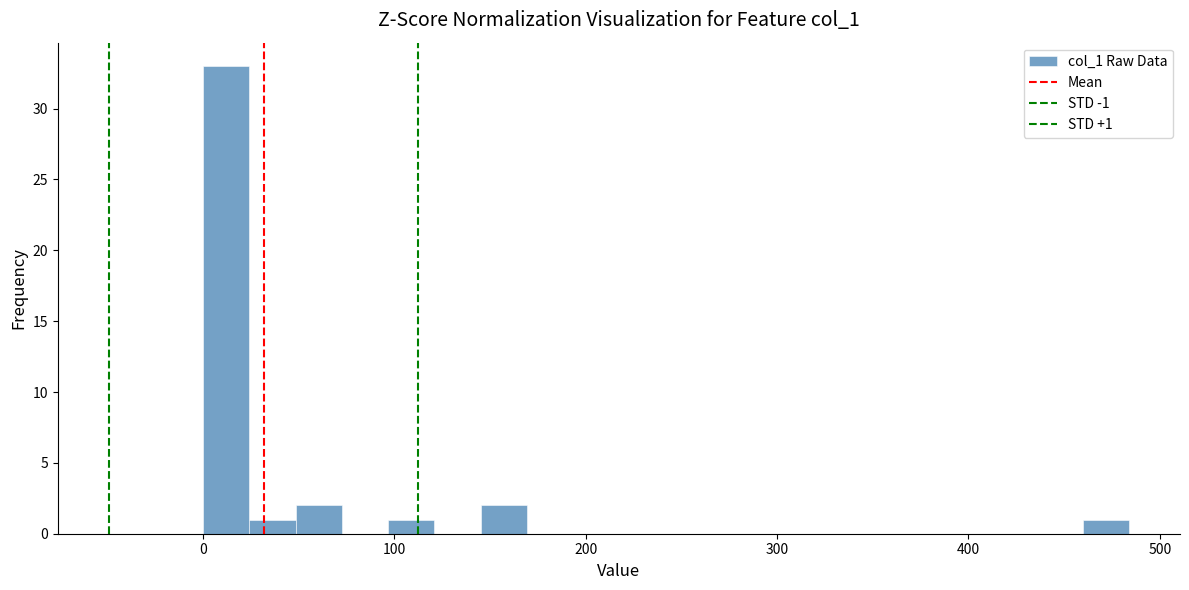

Around what value on the x-axis is the tallest bar? Give the approximate position of its centre, as read against the axis.

10